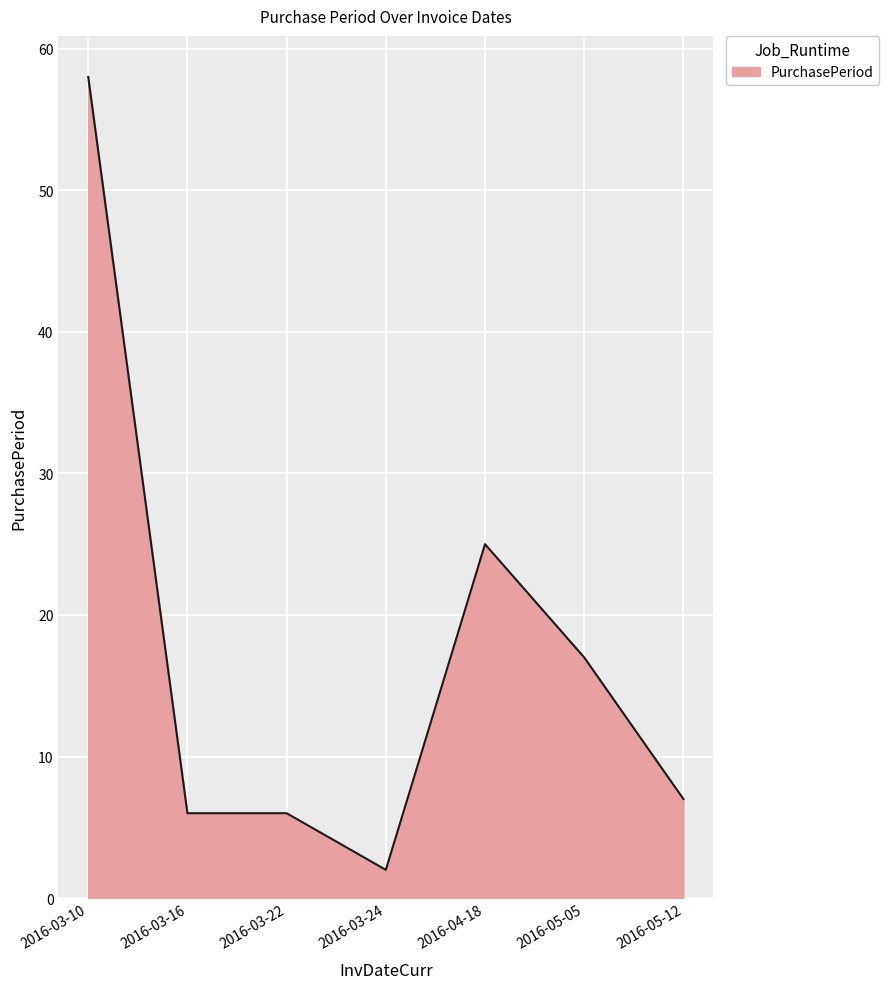

The value at 2016-05-12 is 3. True or false?

False